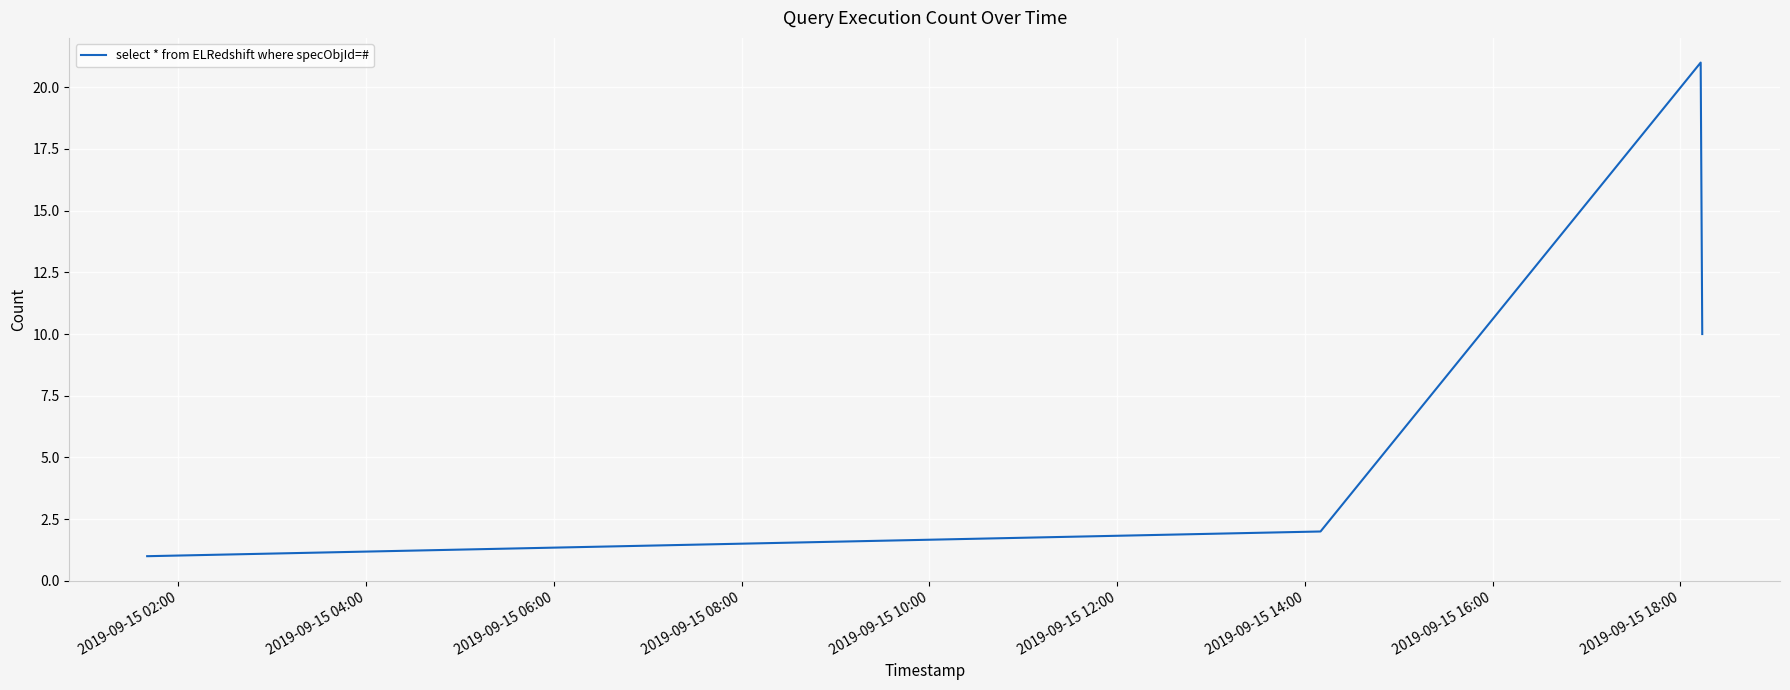

What is the sum of all values?

35